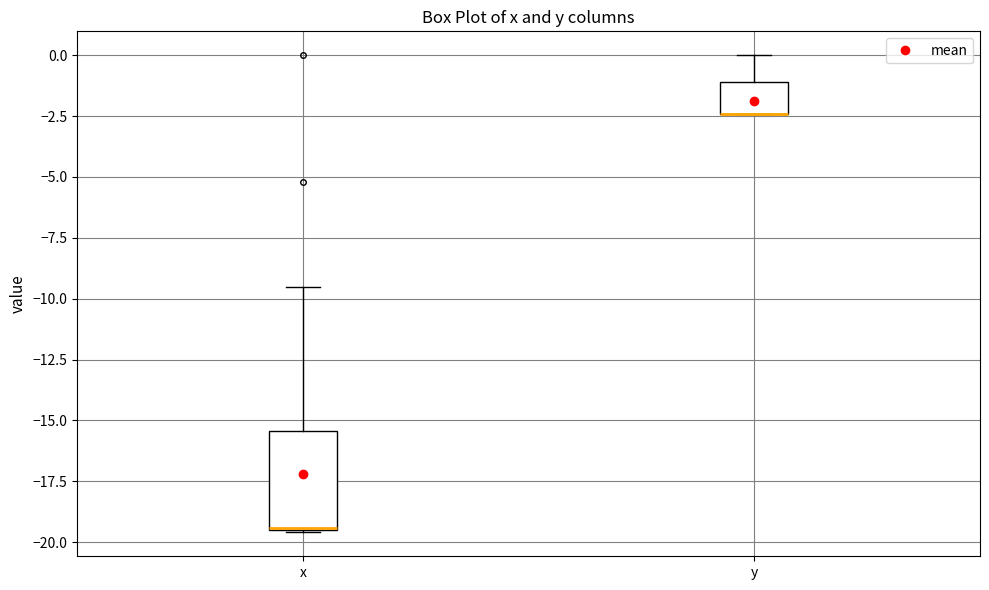

Reading left to right, read every box against the y-axis: the position of its median line, the range the box covers, and the ends of its whiskers. The values are not printed on the chart, so give them approximately, as read against the axis.

x: median -19.5, box -19.5 to -15.5, whiskers -19.5 to -9.5
y: median -2.5 (drawn on the box's lower edge), box -2.5 to -1.0, whiskers -2.5 to 0.0